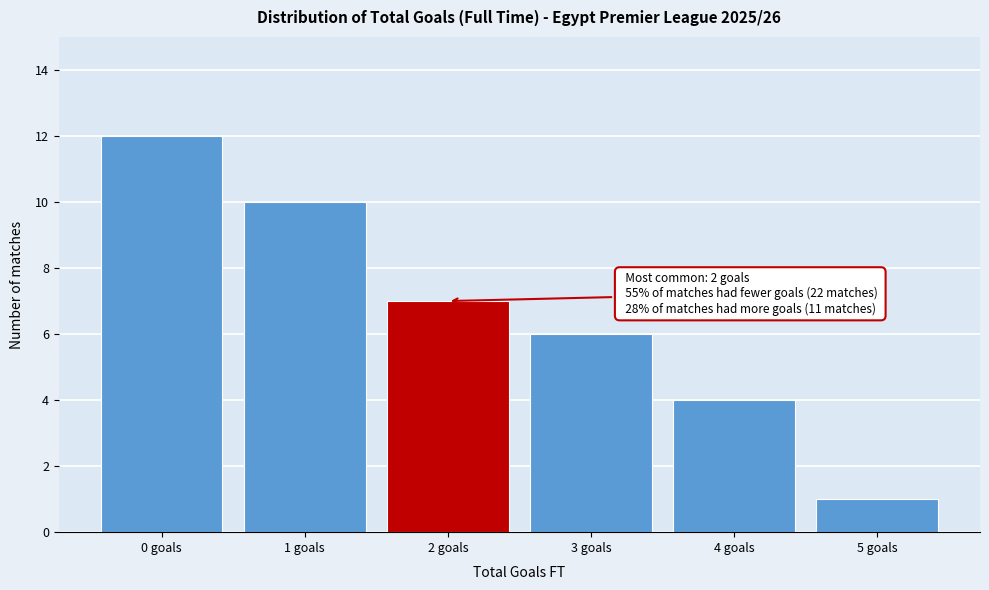

Which range on the x-axis has the tallest bar?

-0.5 to 0.5